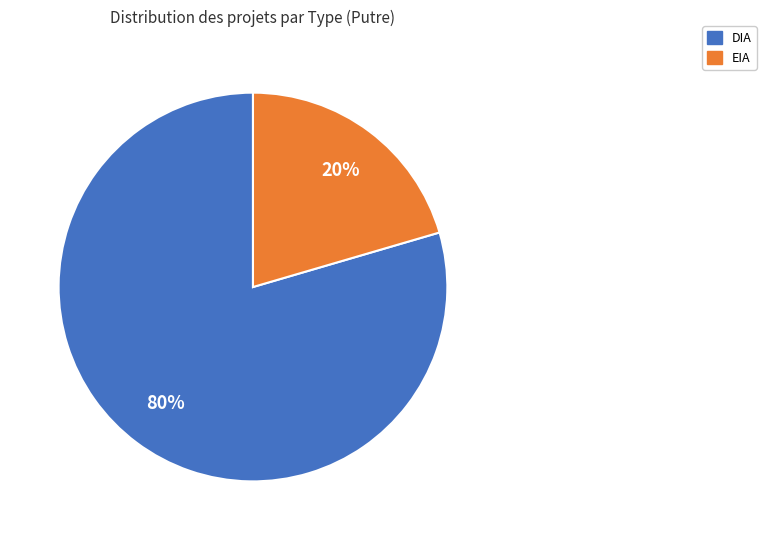

The EIA slice represents 20% of the pie. True or false?

True